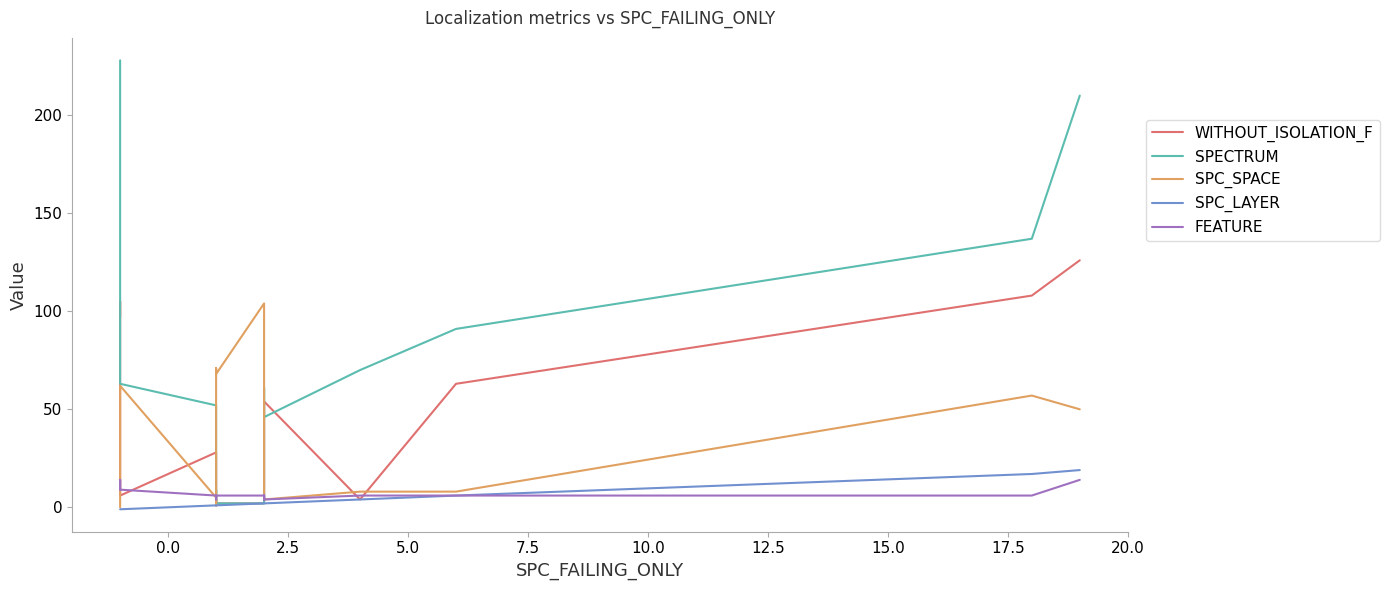

What is the smallest value displayed?

-1